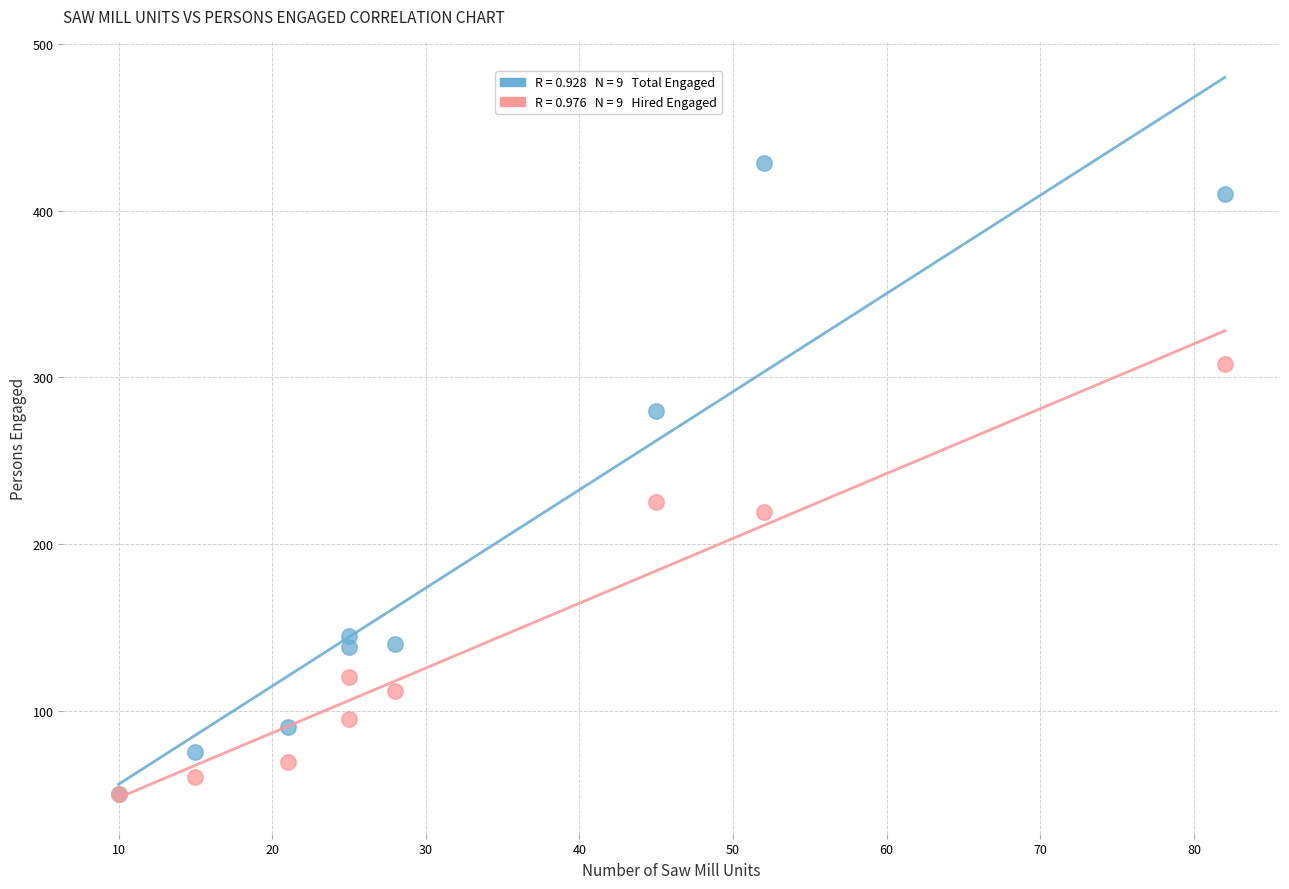

Across all series, what Y value is closest to 239?

225